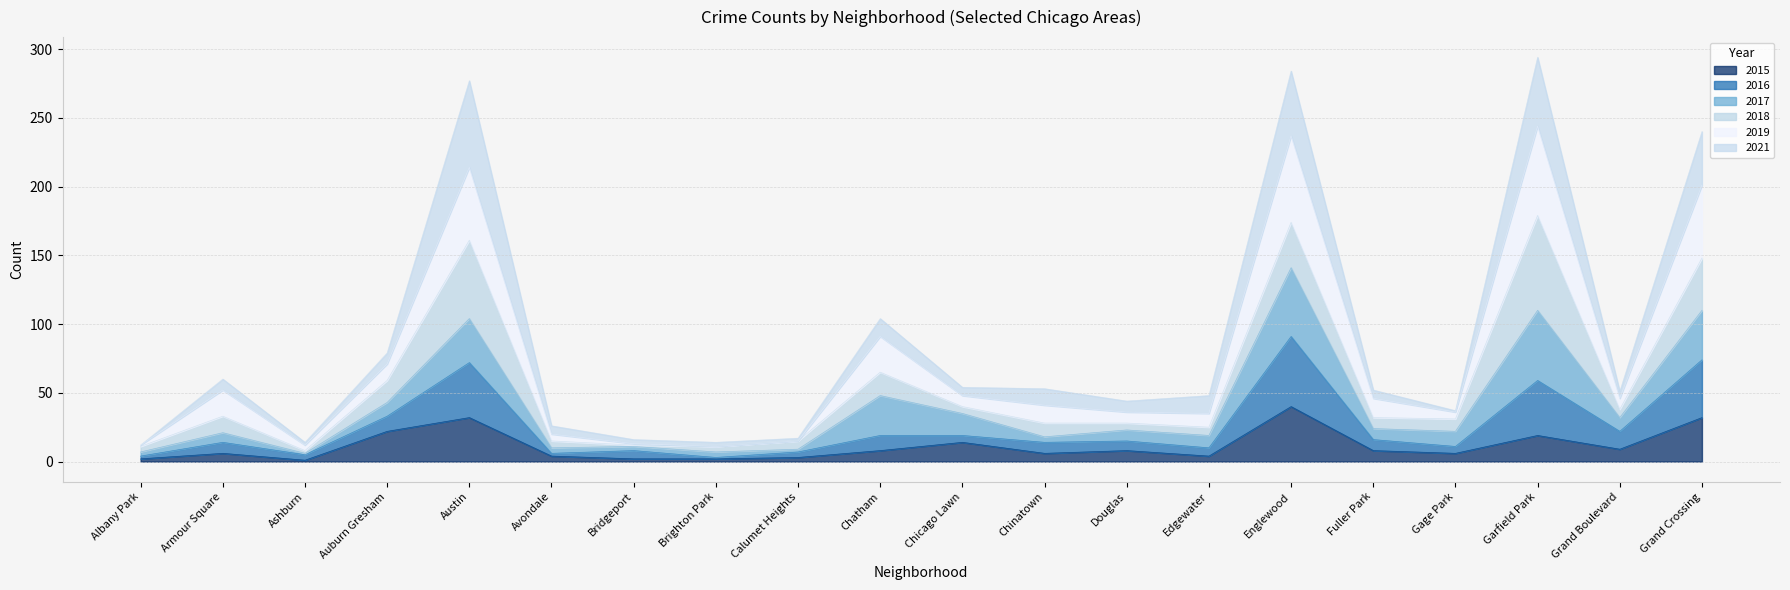

True or false: 2016 and 2015 intersect in this chart.

False